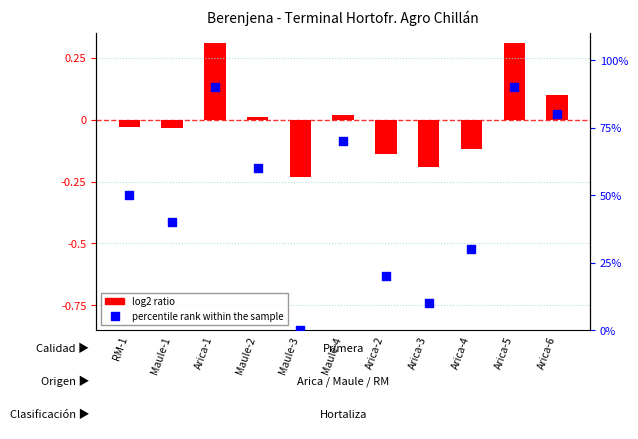

Which series has the widest spread of Y values?

percentile rank within the sample